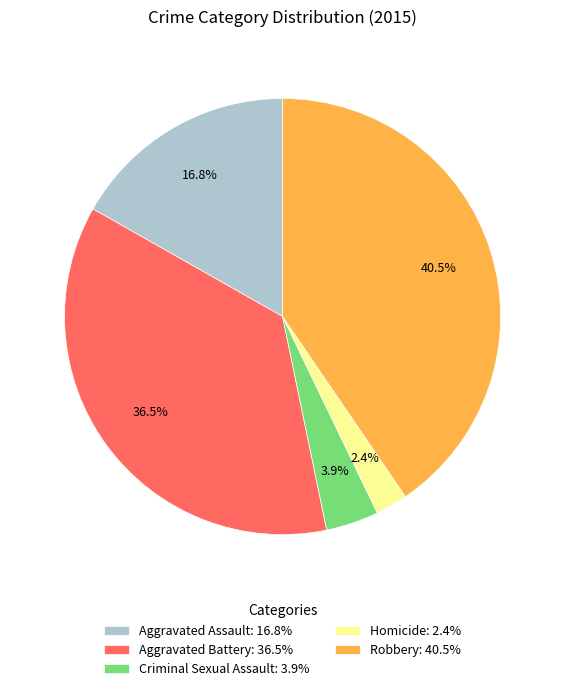

How many slices are in this pie chart?

5